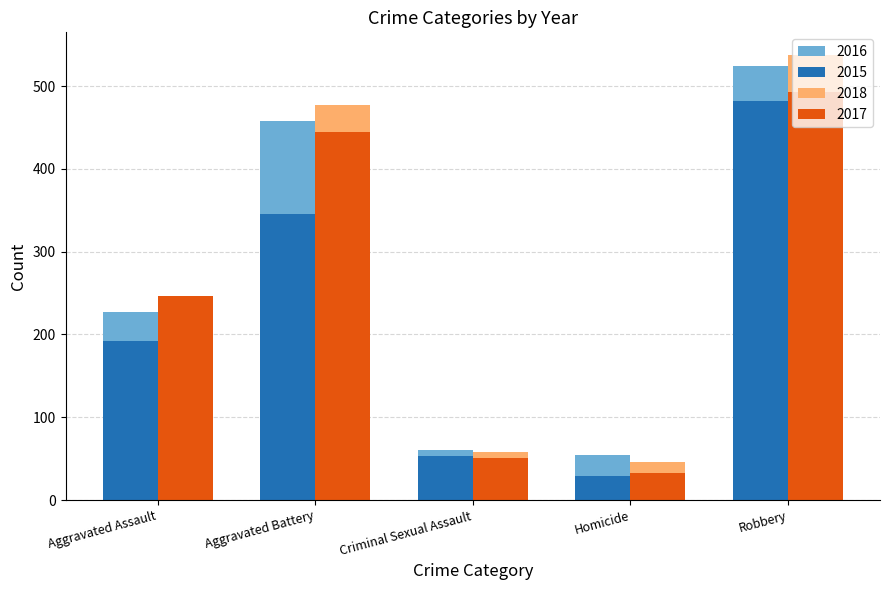

What is the label of the 3rd bar from the right?

Criminal Sexual Assault